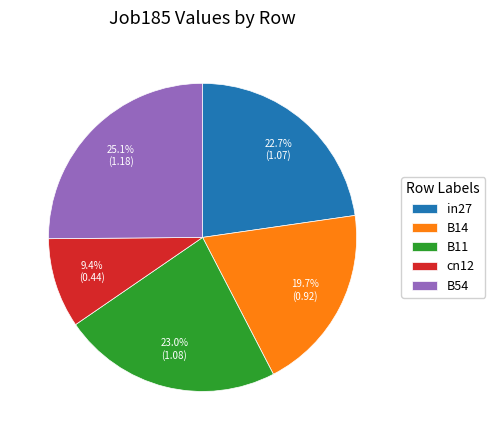

What percentage is NOT represented by cn12?

90.6%